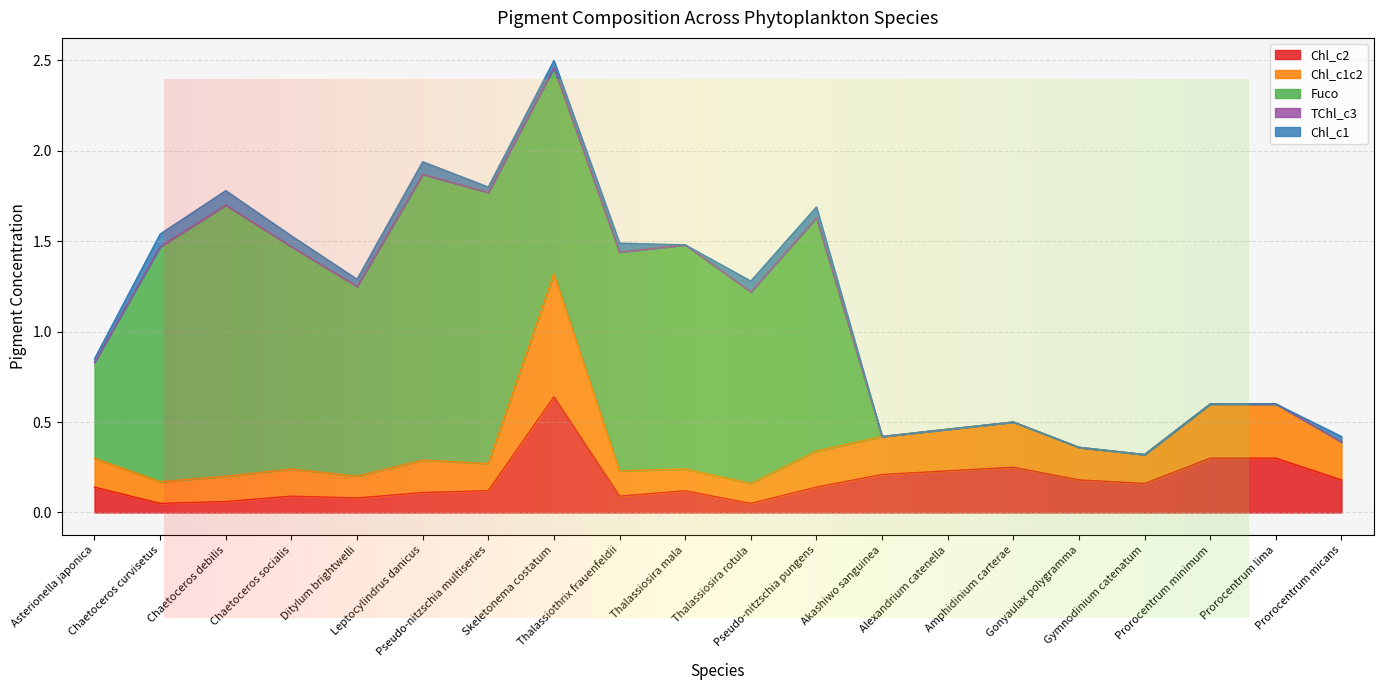

Which series has the largest range (max minus min)?

Fuco